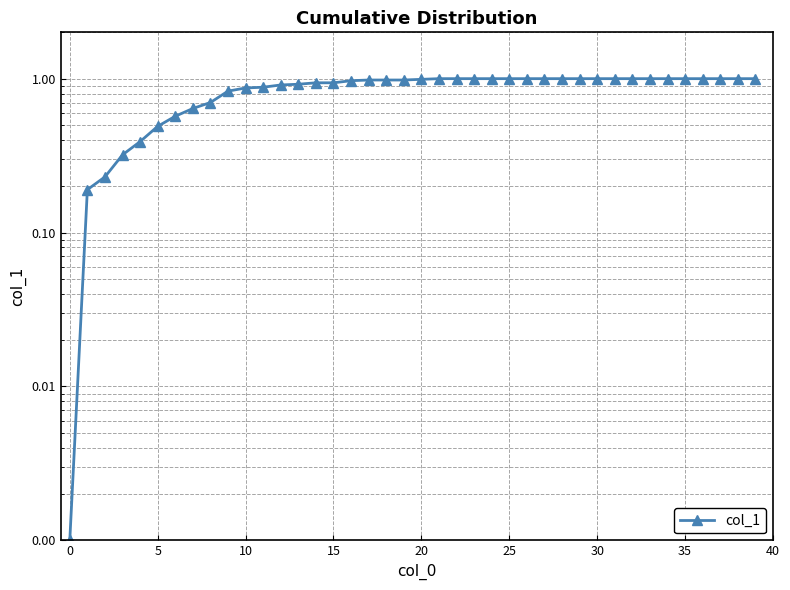

What is the ratio of the value at 12 to the value at 26?

0.9